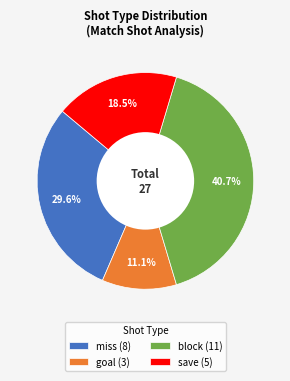

To the nearest percent, what is the difference between the largest and smallest slice percentages?

30%